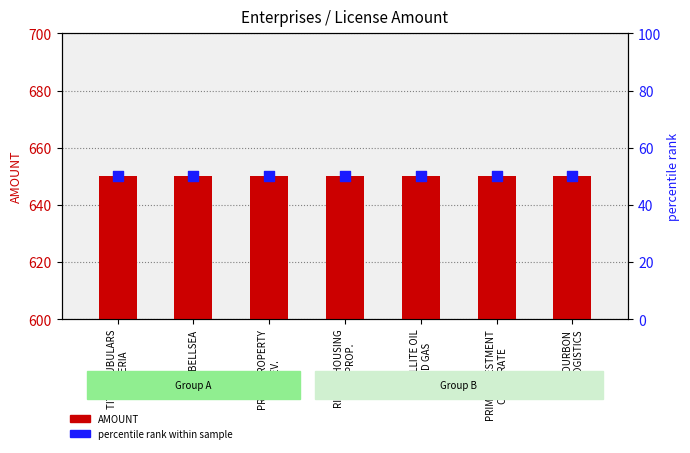

What are all the series names shown in the legend?

AMOUNT, percentile rank within sample